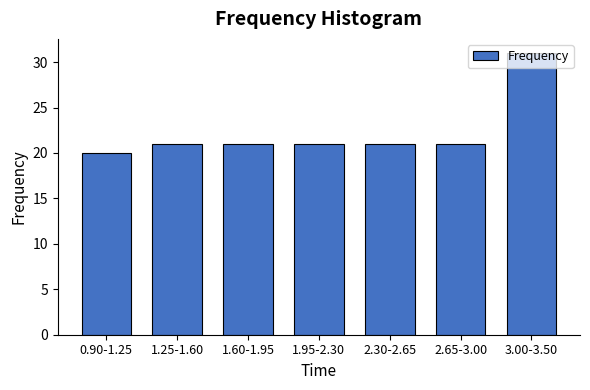

What is the label of the 3rd bar from the right?

2.30-2.65